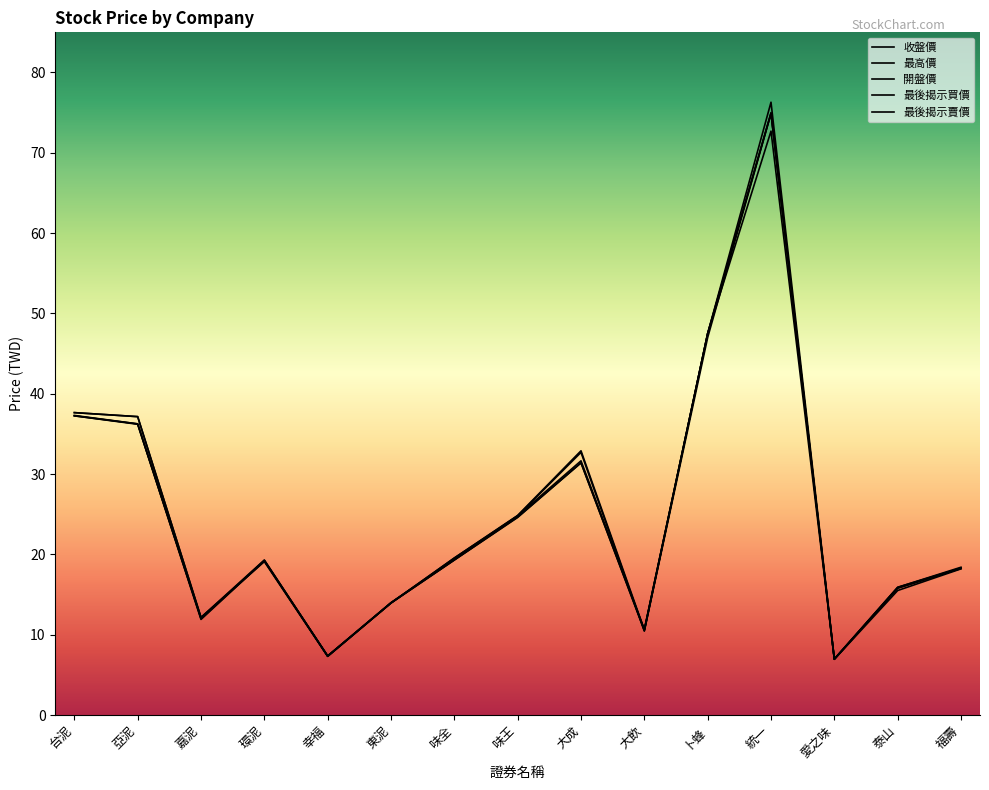

List the series in order of their peak value, lowest first.

開盤價, 收盤價, 最後揭示買價, 最後揭示賣價, 最高價